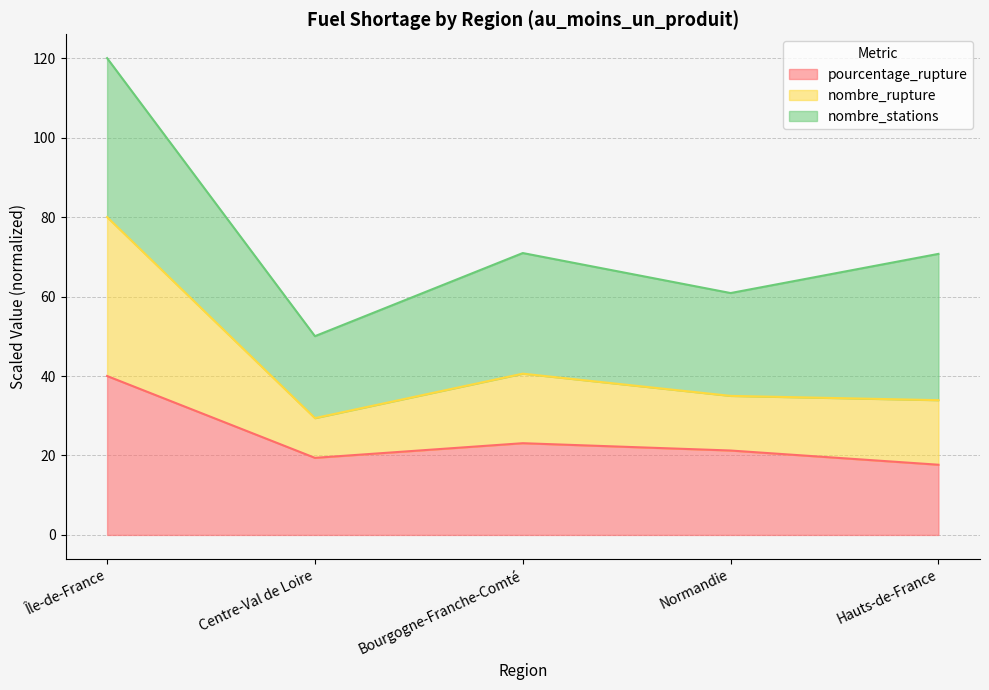

True or false: nombre_rupture and pourcentage_rupture cross at least once.

False